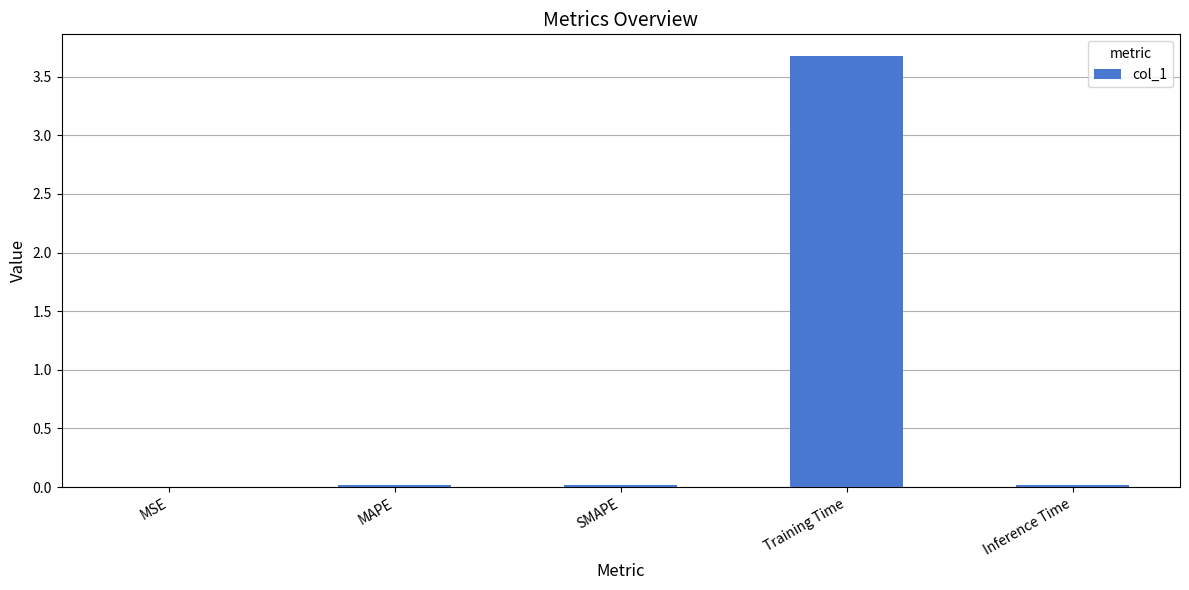

What is the greatest value displayed?

3.7